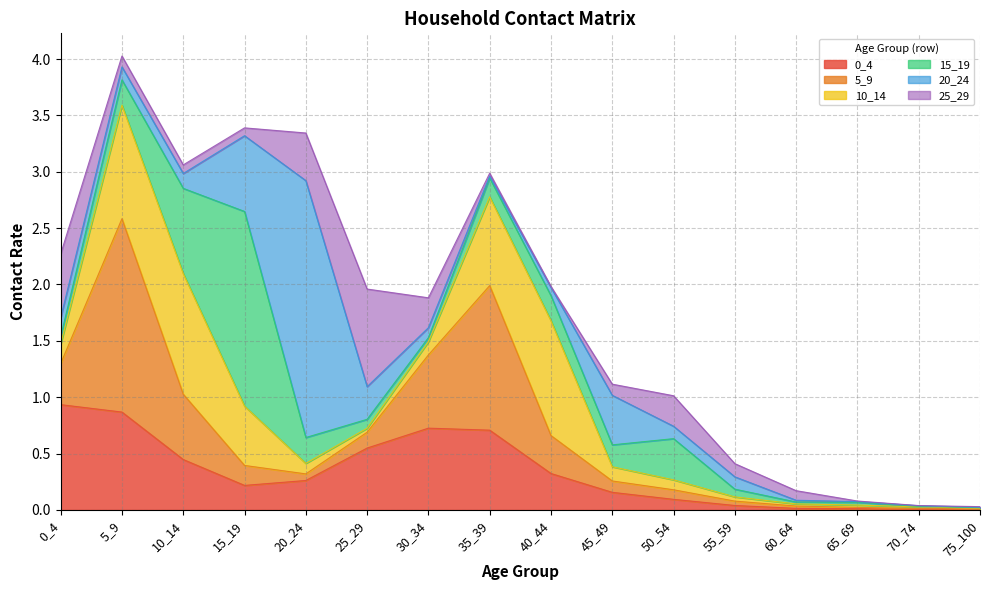

The value of 15_19 at 15_19 is 1.7. True or false?

True